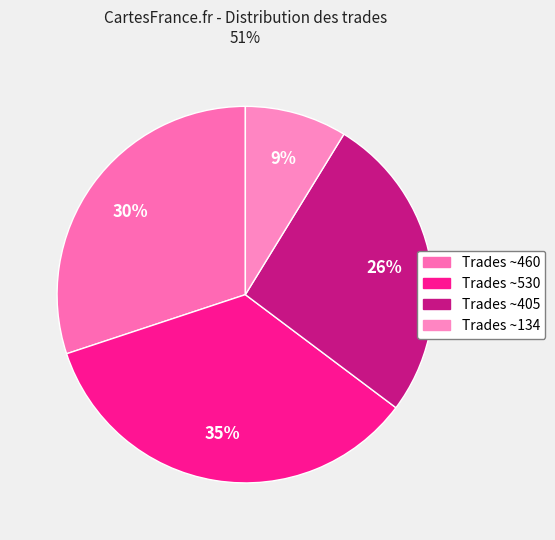

To the nearest percent, what is the difference between the largest and smallest slice percentages?

26%